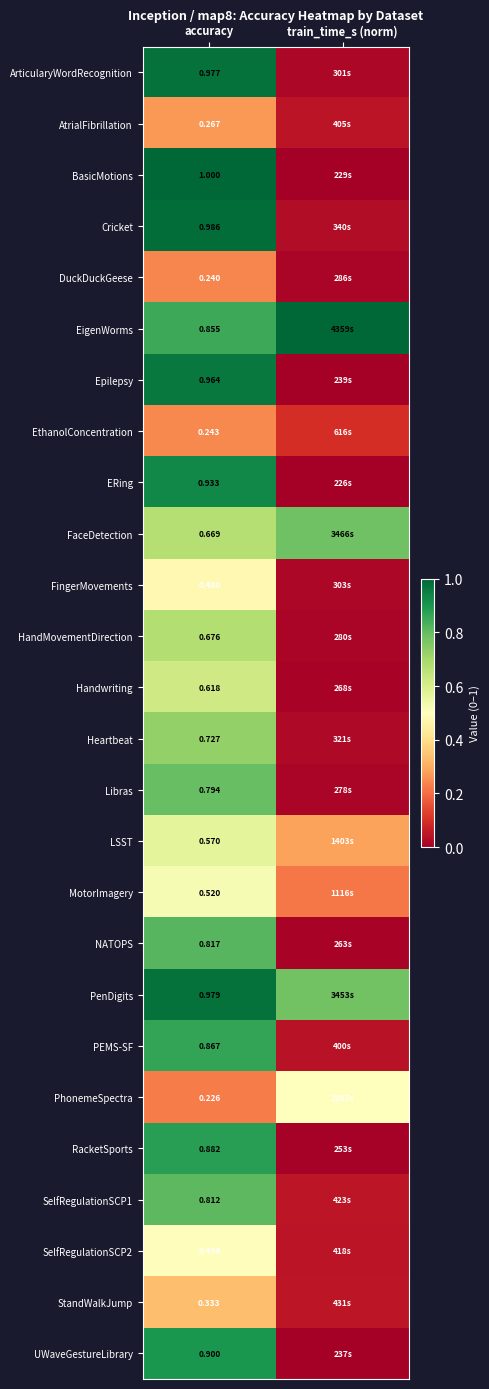

True or false: AtrialFibrillation has a value of 0.0 at train_time_s (norm).

True